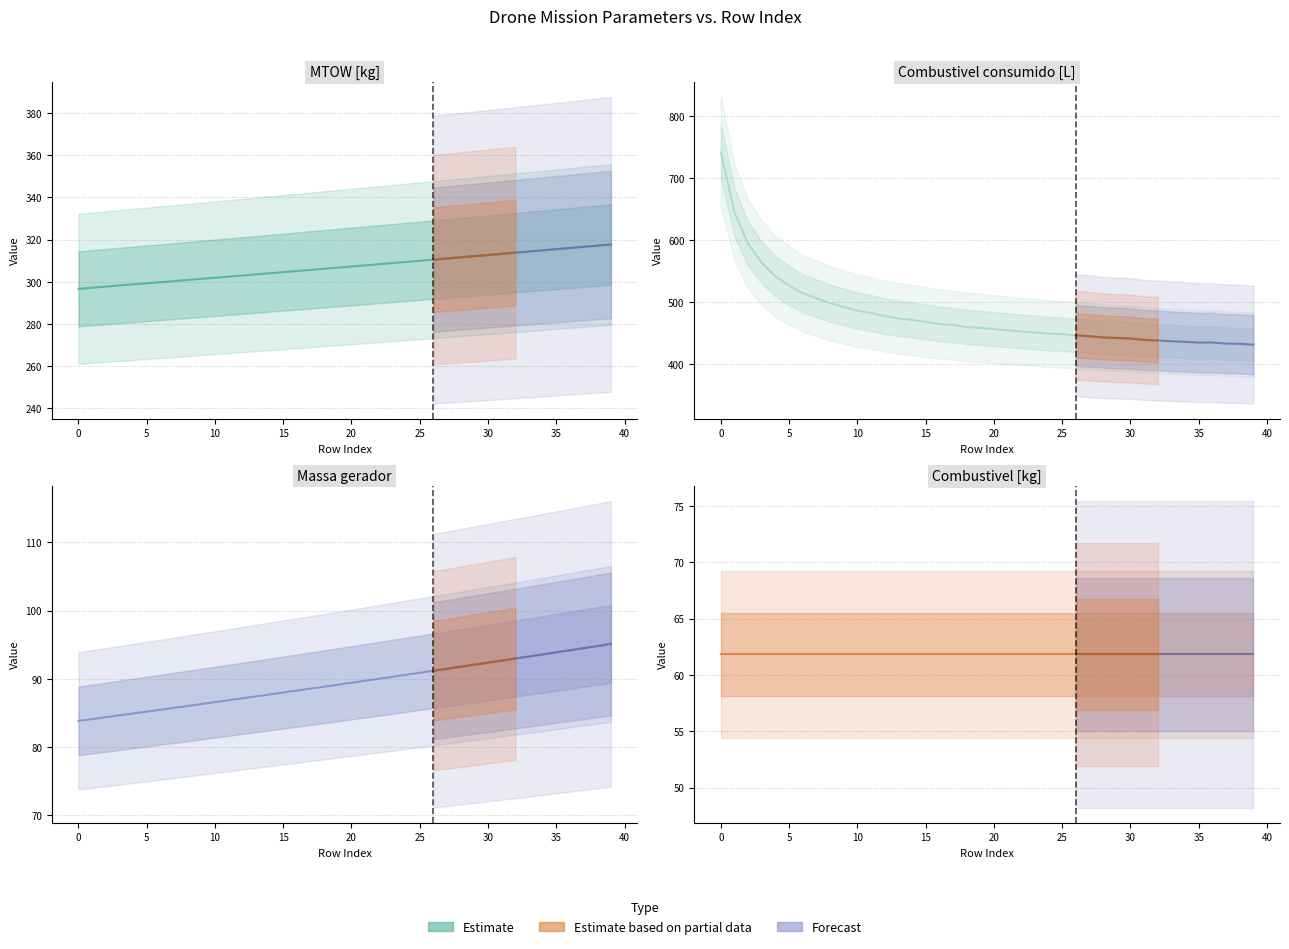

Which series changed the most between 0 and 14?

Combustivel consumido [L]